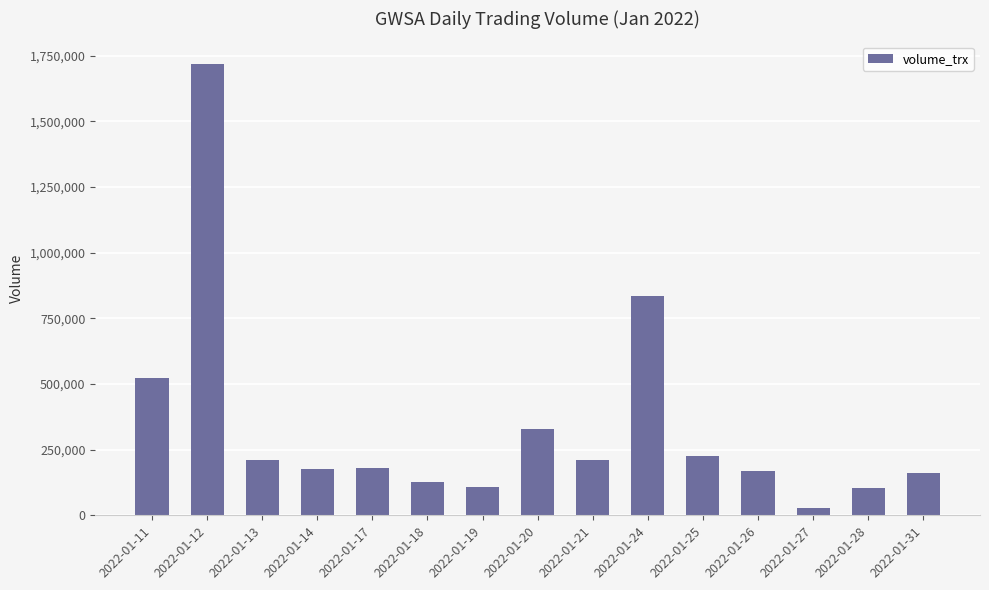

How many values are below 178200?

7